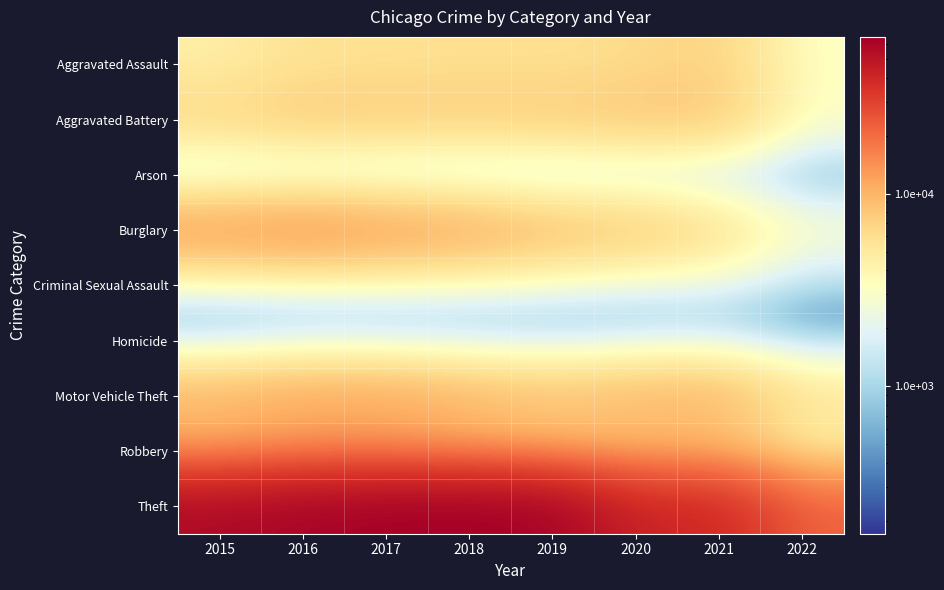

Rank the series at 2018 from highest to lowest value.

Theft, Burglary, Motor Vehicle Theft, Robbery, Aggravated Battery, Aggravated Assault, Criminal Sexual Assault, Homicide, Arson